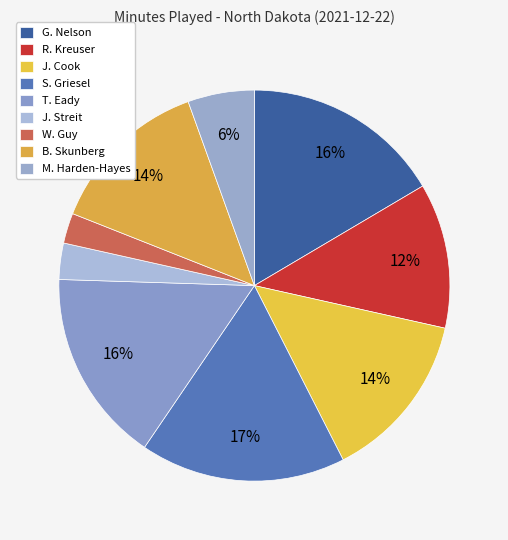

Does any single category account for the majority?

No